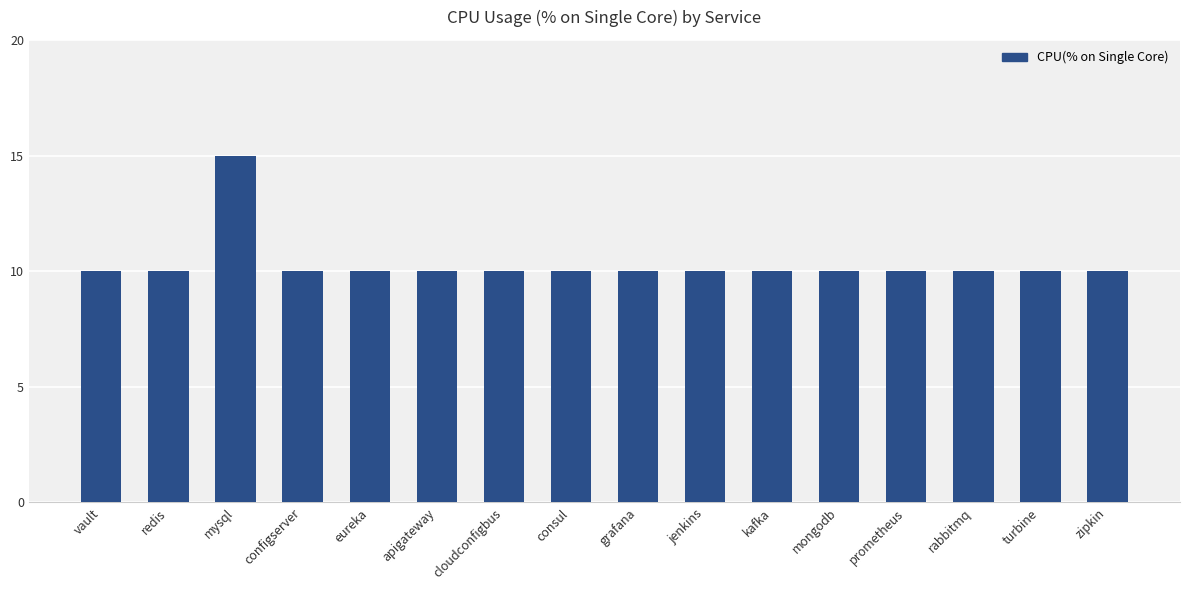

The value at zipkin is 18. True or false?

False